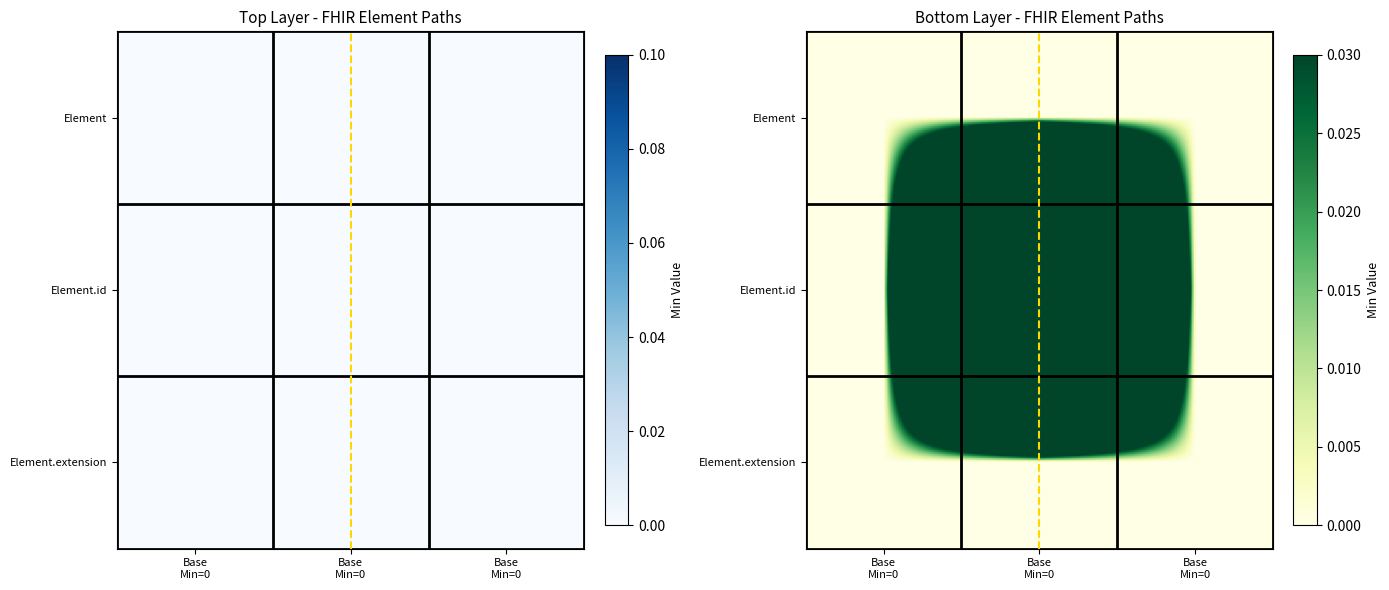

True or false: Element.id has a value of -1 at Base Min=0.

False